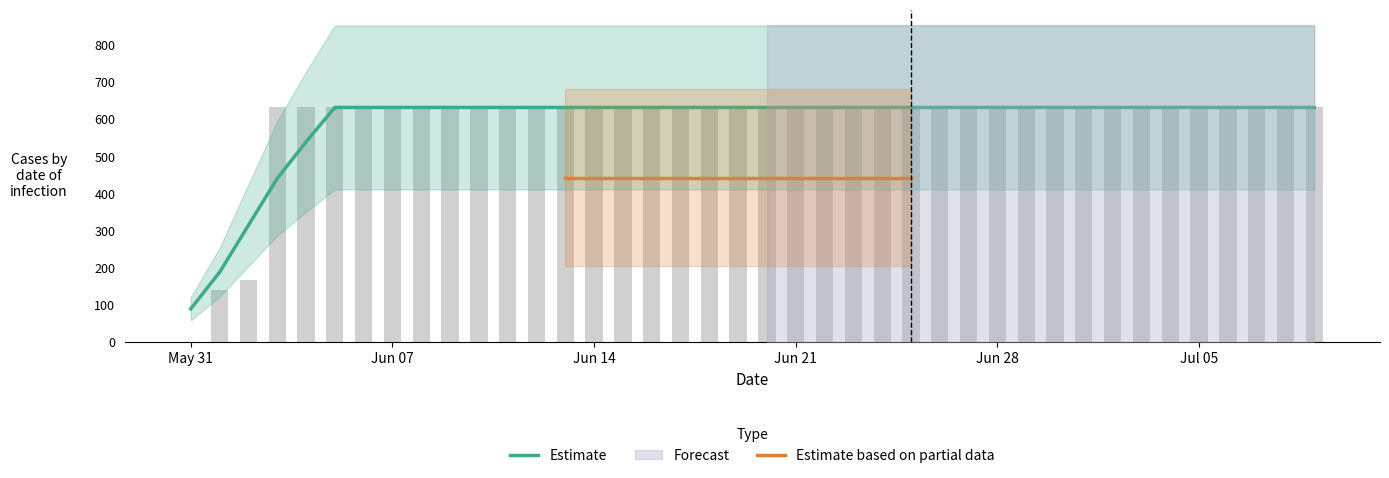

Are the bars grouped side by side (vs. stacked)?

No